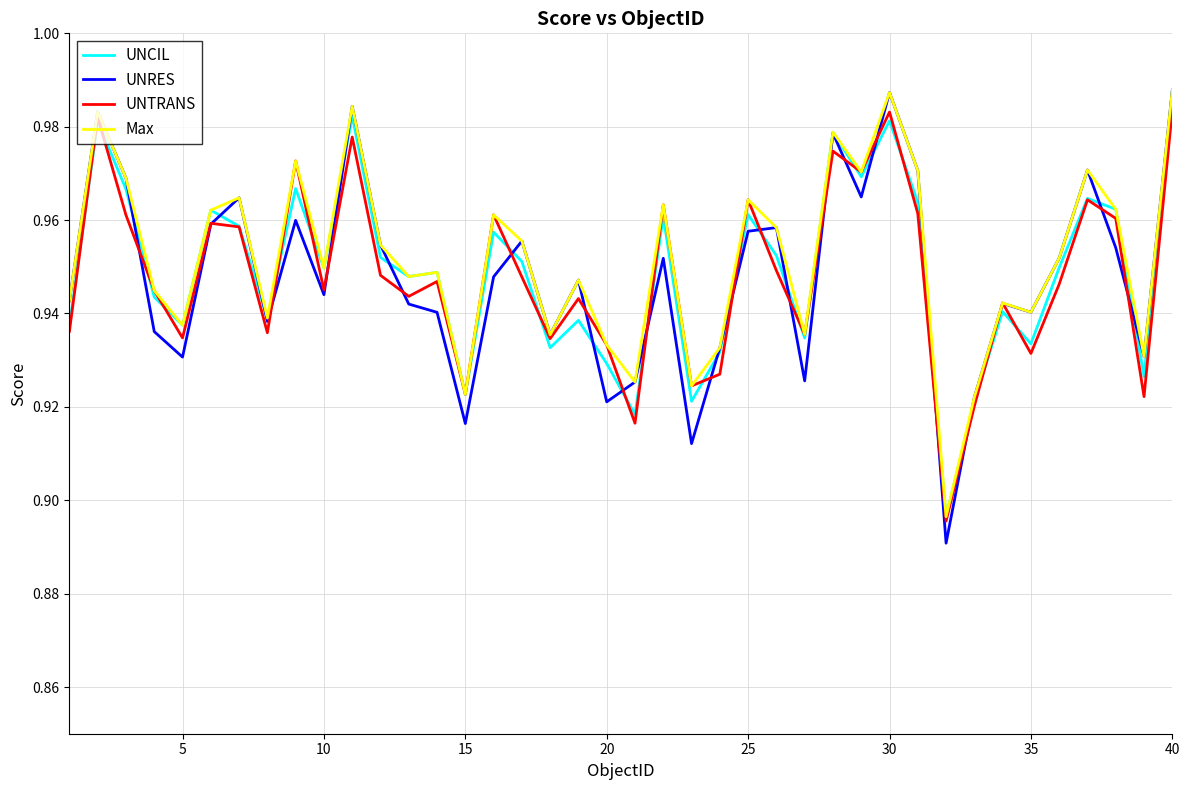

In UNCIL, how many points are higher than both neighbors (excluding endpoints)?

13